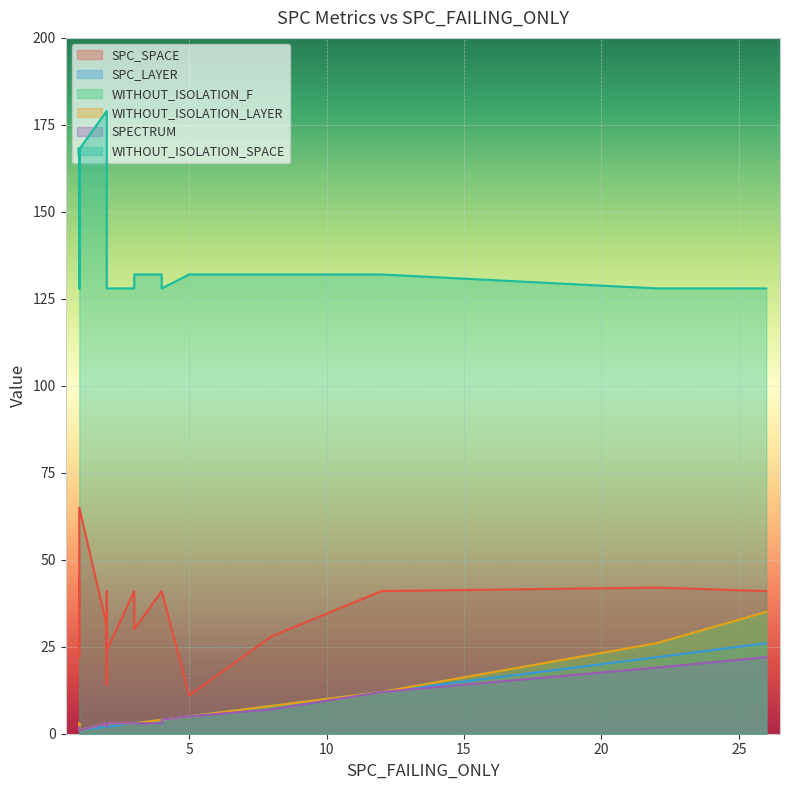

Which series has the widest spread of values?

SPC_SPACE